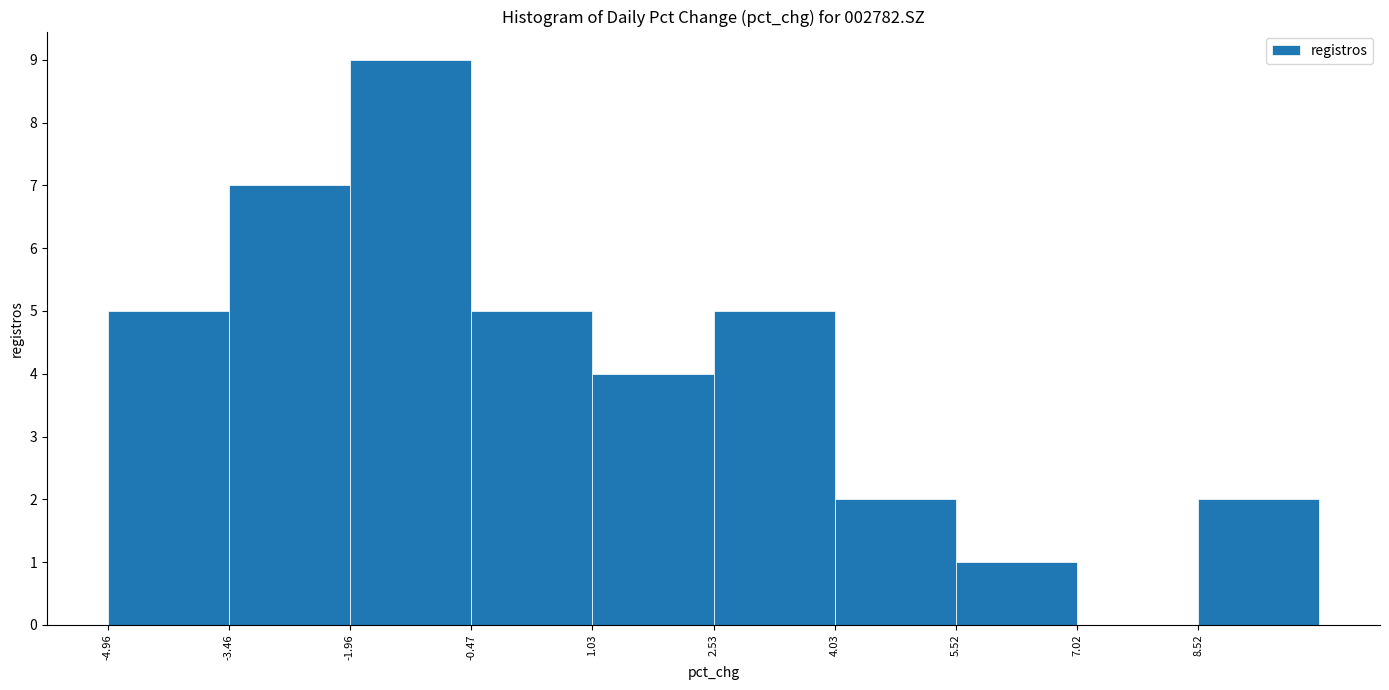

What is the height of the bar covering 2.6 to 4.0 on the x-axis? Neither the bar edges nor the heights are printed on the chart, so give them approximately, as read against the axes.

5